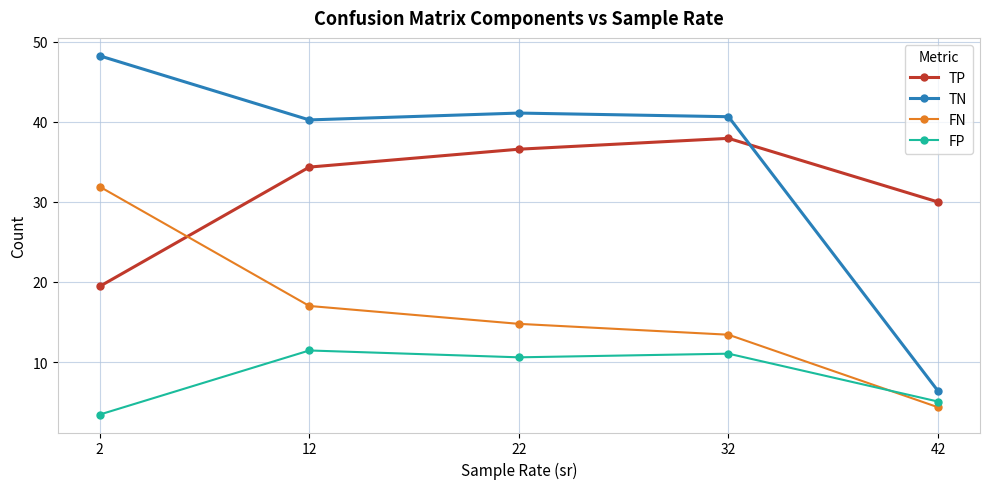

Count the number of data series in this chart.

4